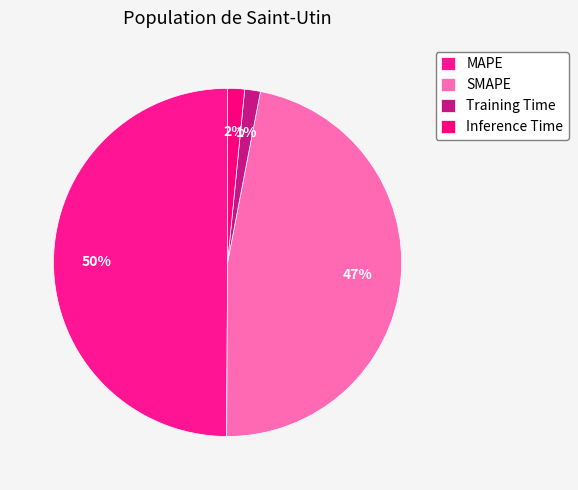

Which slice is the largest?

MAPE